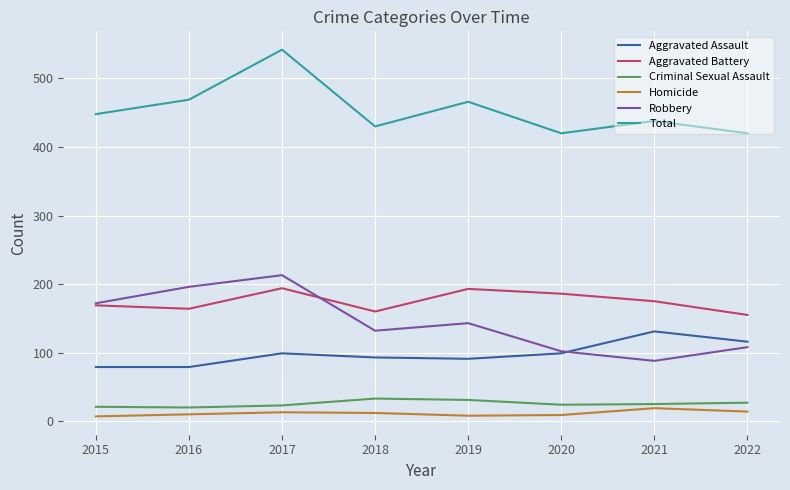

What is the maximum value shown in the chart?

542